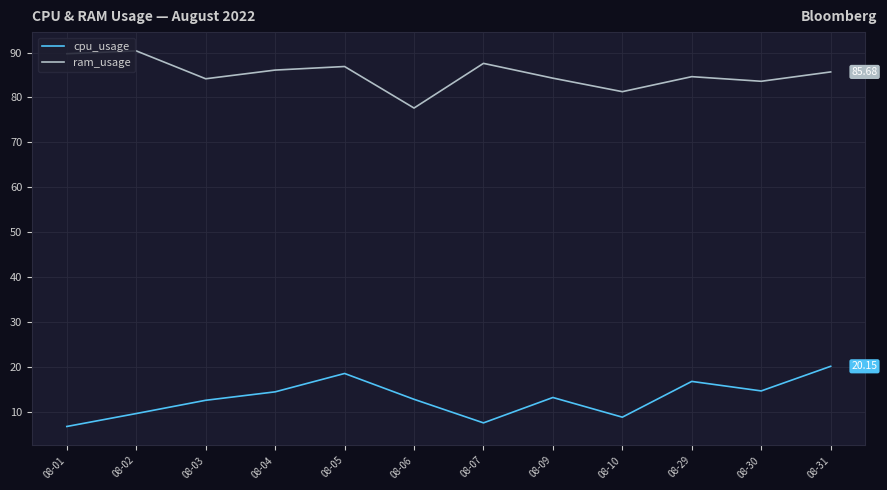

How many lines are shown in the chart?

2